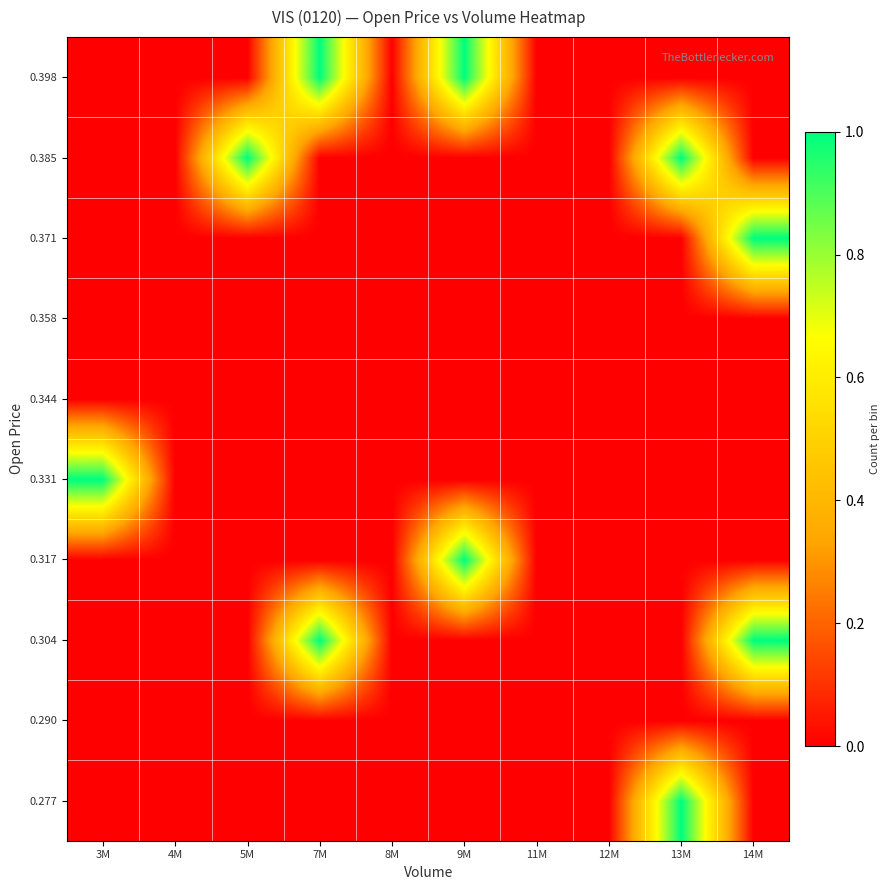

Which label corresponds to the largest value in the chart?

13M